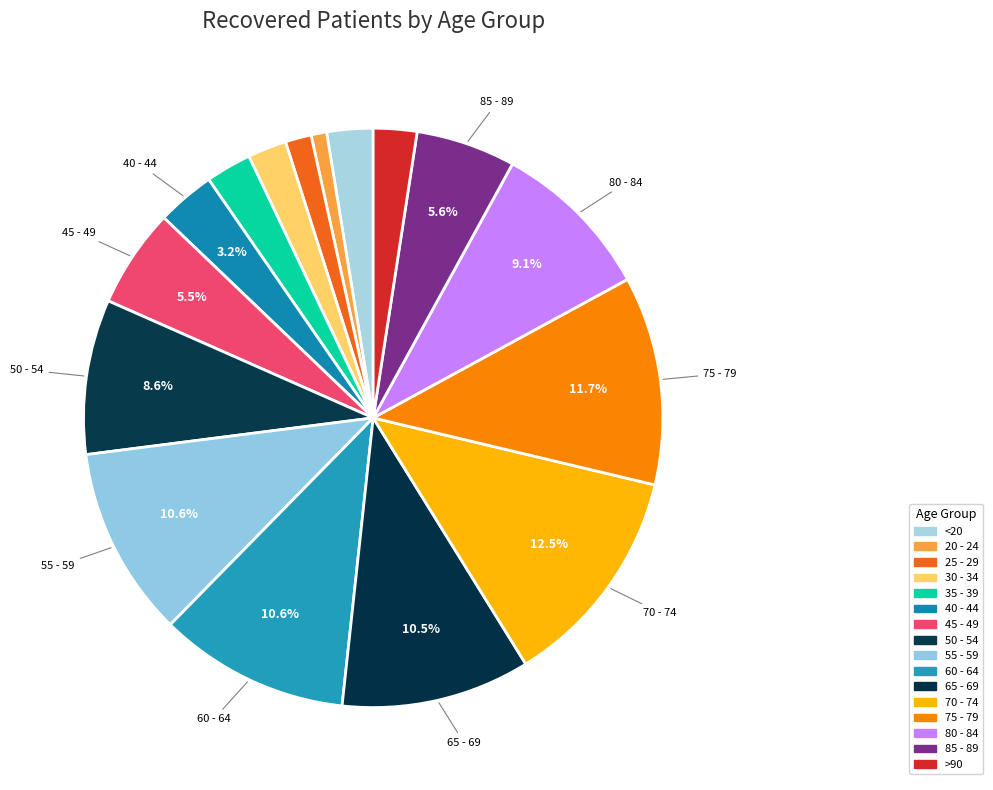

How many slices are in this pie chart?

16